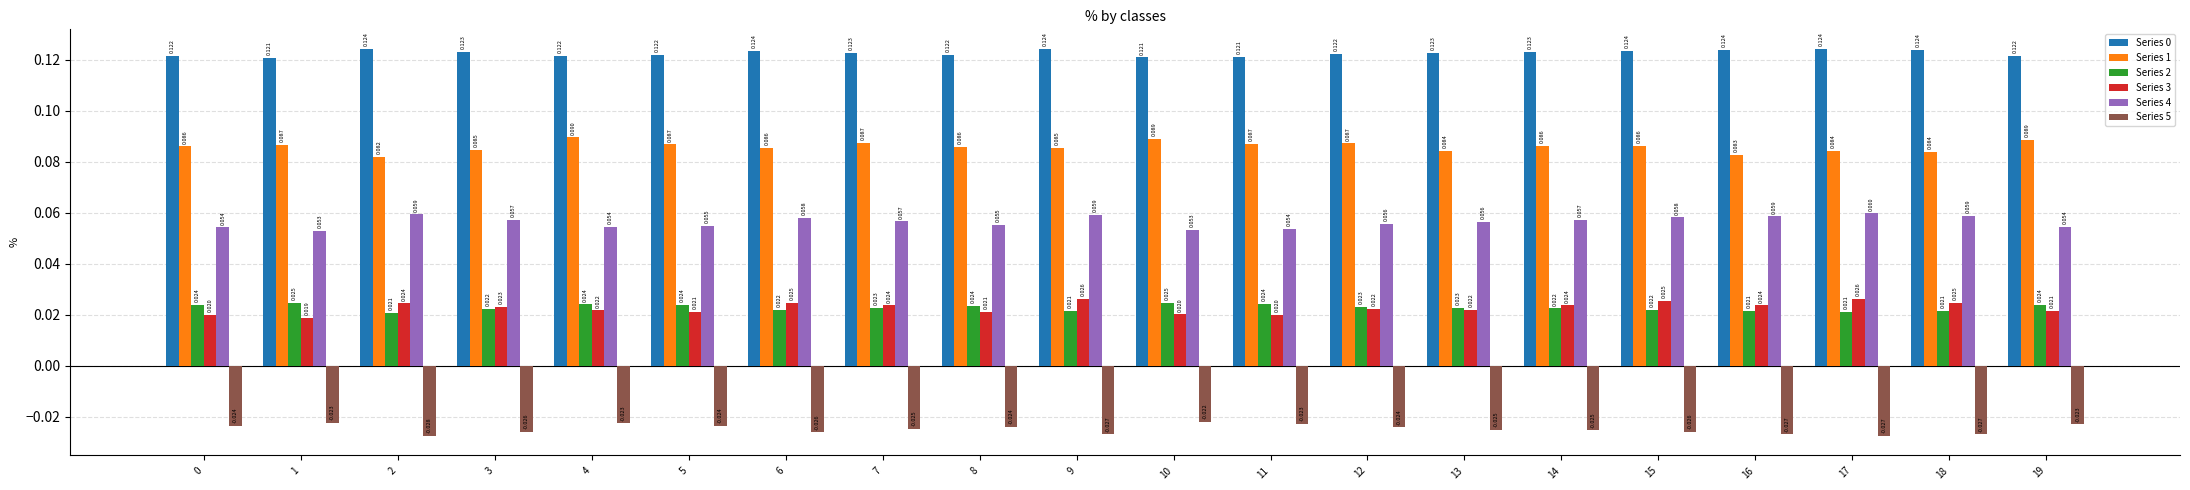

How many distinct data groups are displayed?

6